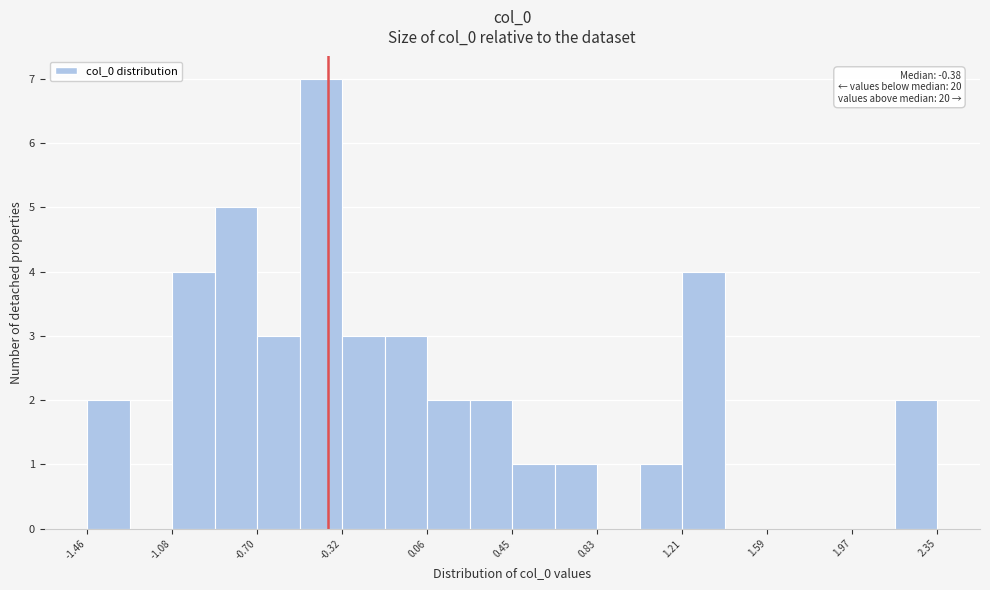

Read against the x-axis, roughly where is the centre of the tallest bar?

-0.40